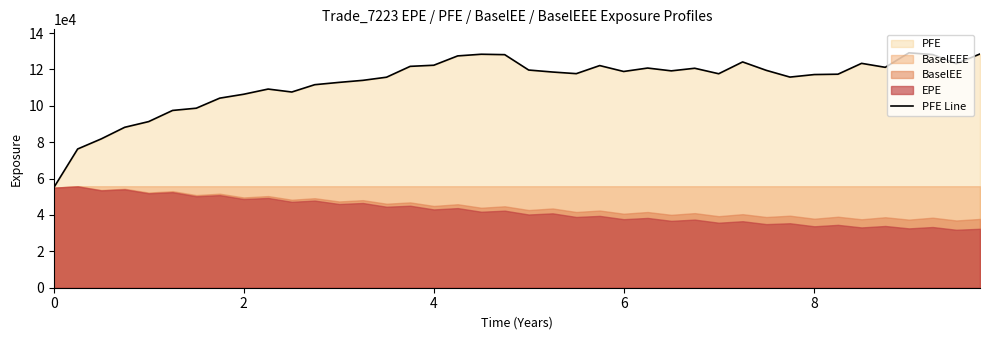

What is the lowest value of the PFE Line series?

55017.2